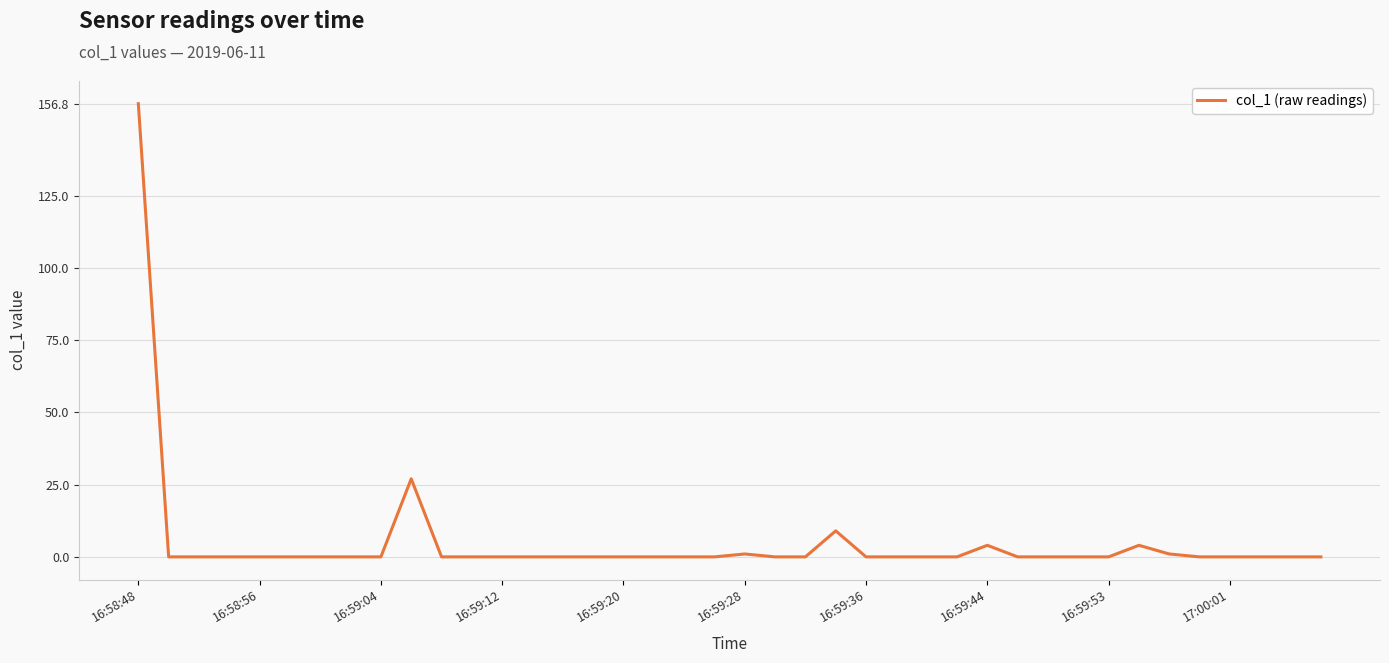

What is the difference between the maximum and minimum values?

156.8